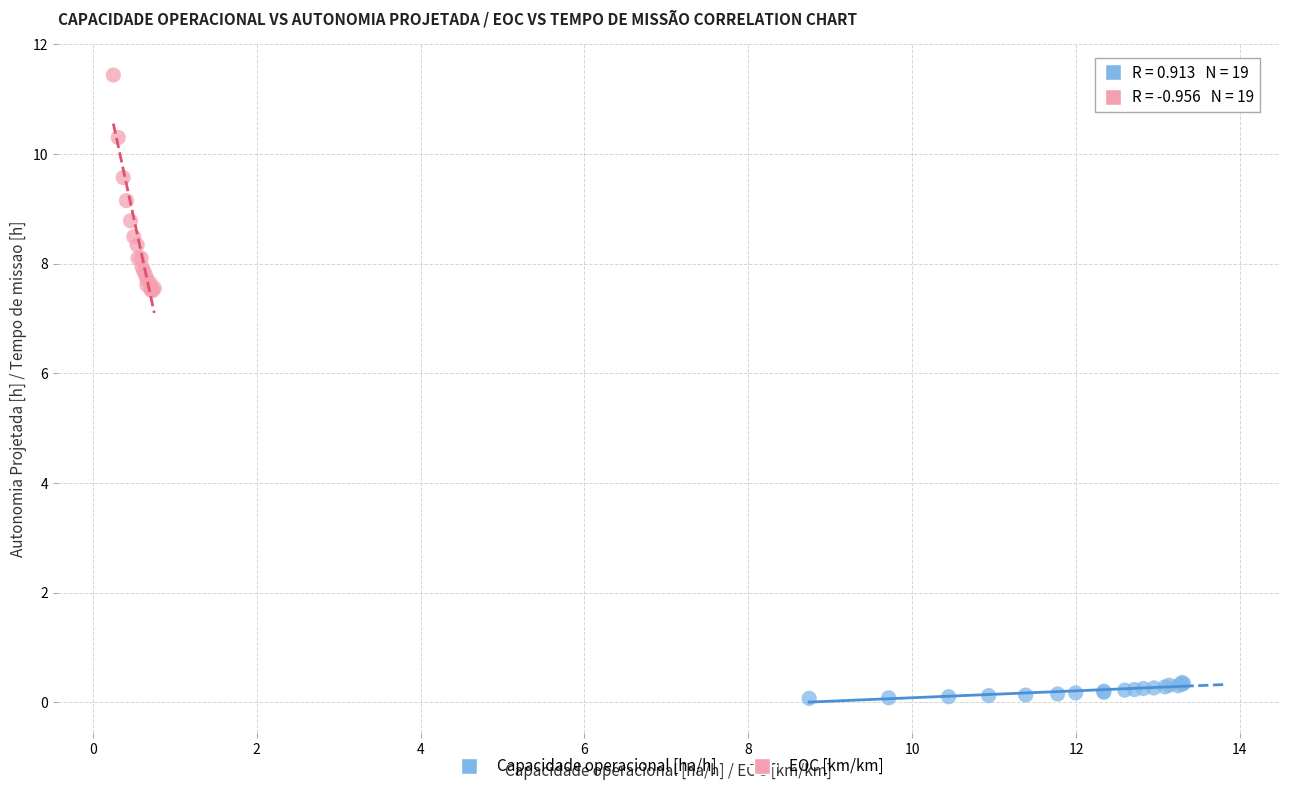

What are all the series names shown in the legend?

Capacidade operacional [ha/h], EOC [km/km]